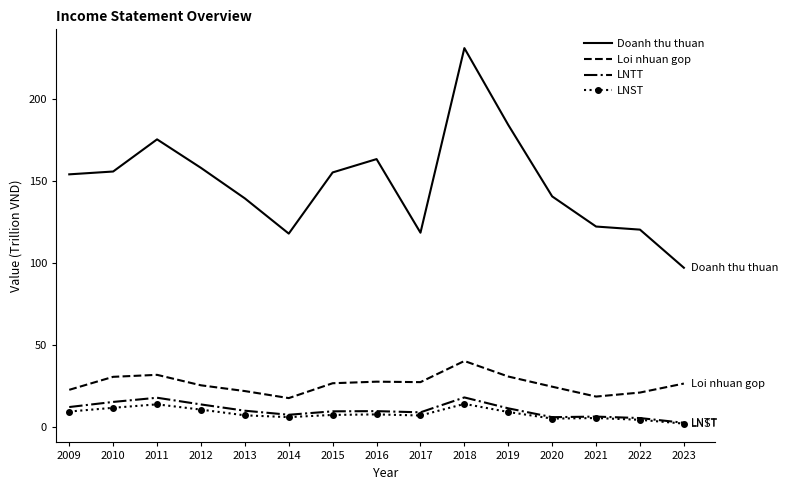

What is the spread (max minus min) of values at 2020?

135.5